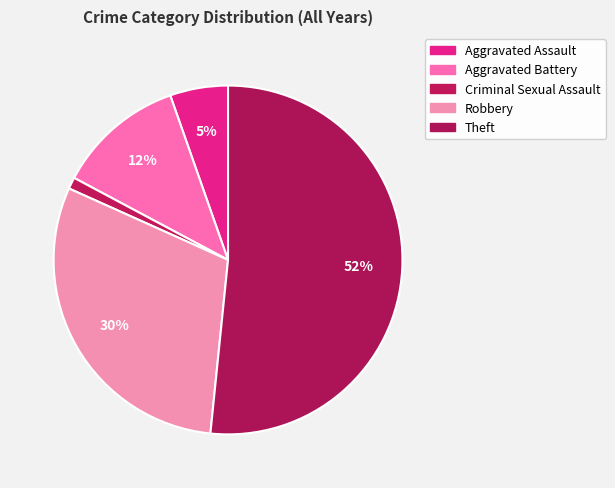

How many slices are in this pie chart?

5